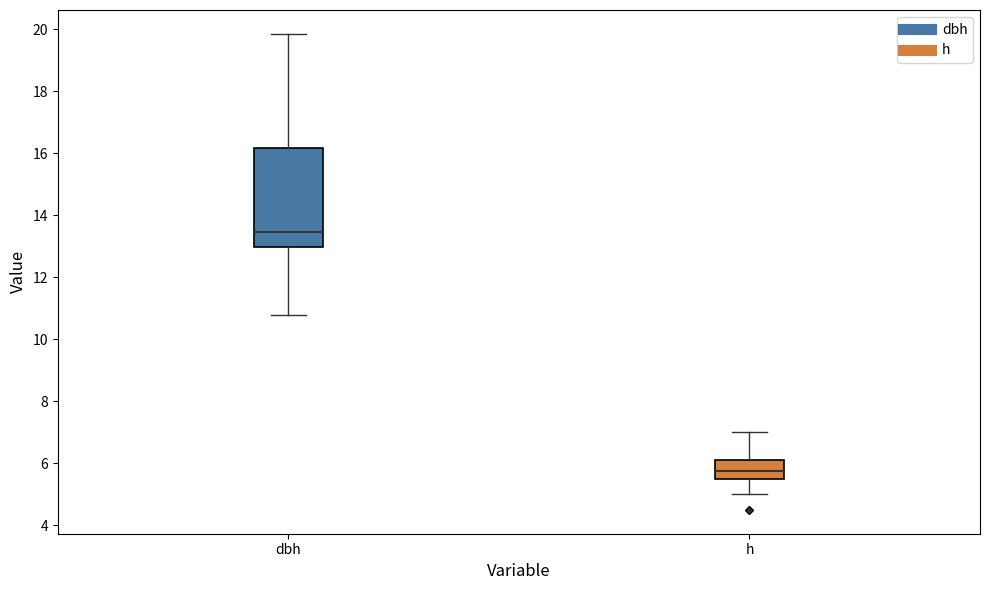

Reading left to right, transcribe this box plot: for each box, give where its median line is, the range the box spans, and where its two whiskers end, as read against the y-axis. The values are not printed on the chart, so give them approximately, as read against the axis.

dbh: median 13.4, box 13.0 to 16.2, whiskers 10.8 to 19.8
h: median 5.8, box 5.6 to 6.2, whiskers 5.0 to 7.0